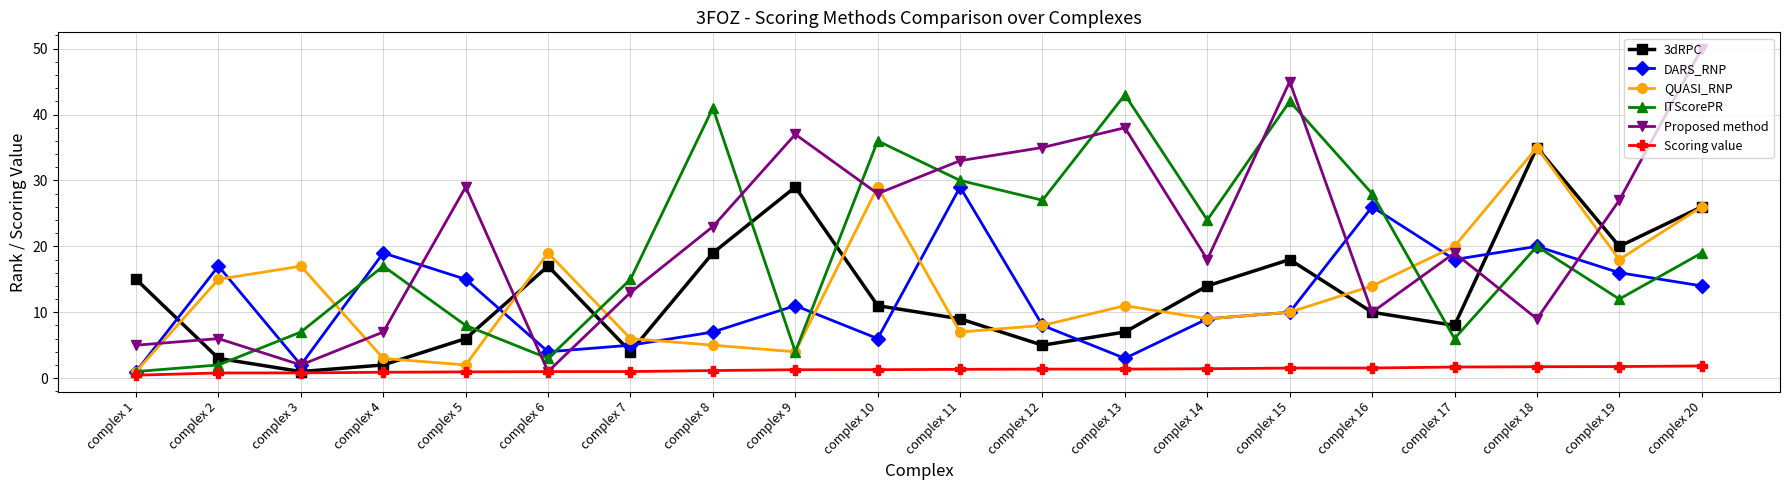

Which label corresponds to the largest value in the chart?

complex 20